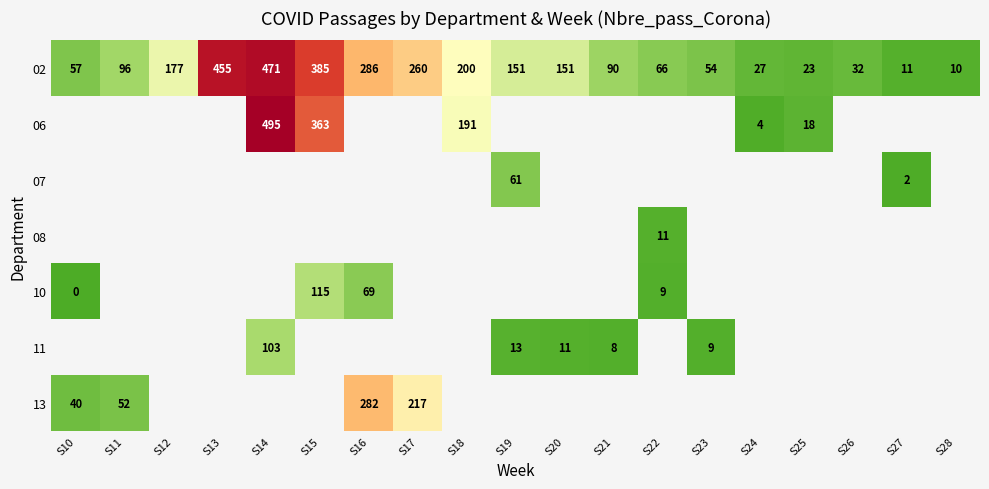

The value of 10 at S22 is 9. True or false?

True